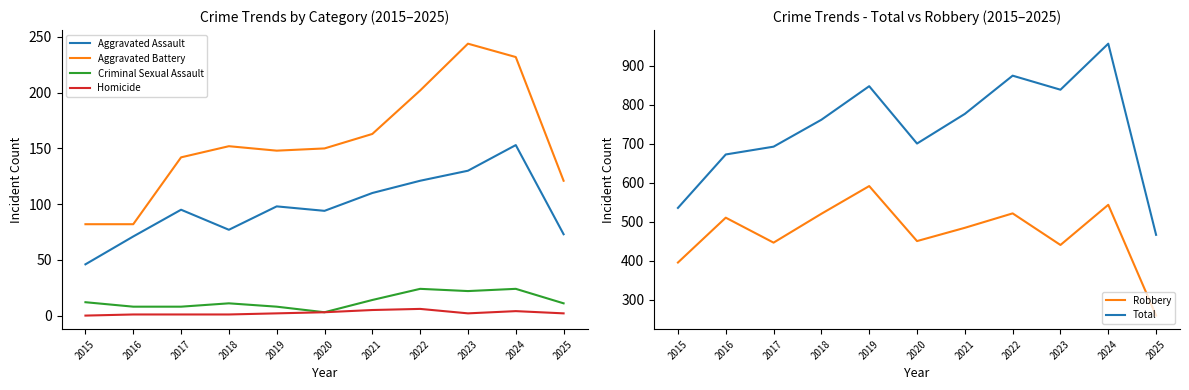

At which label is Criminal Sexual Assault closest to 13?

2015